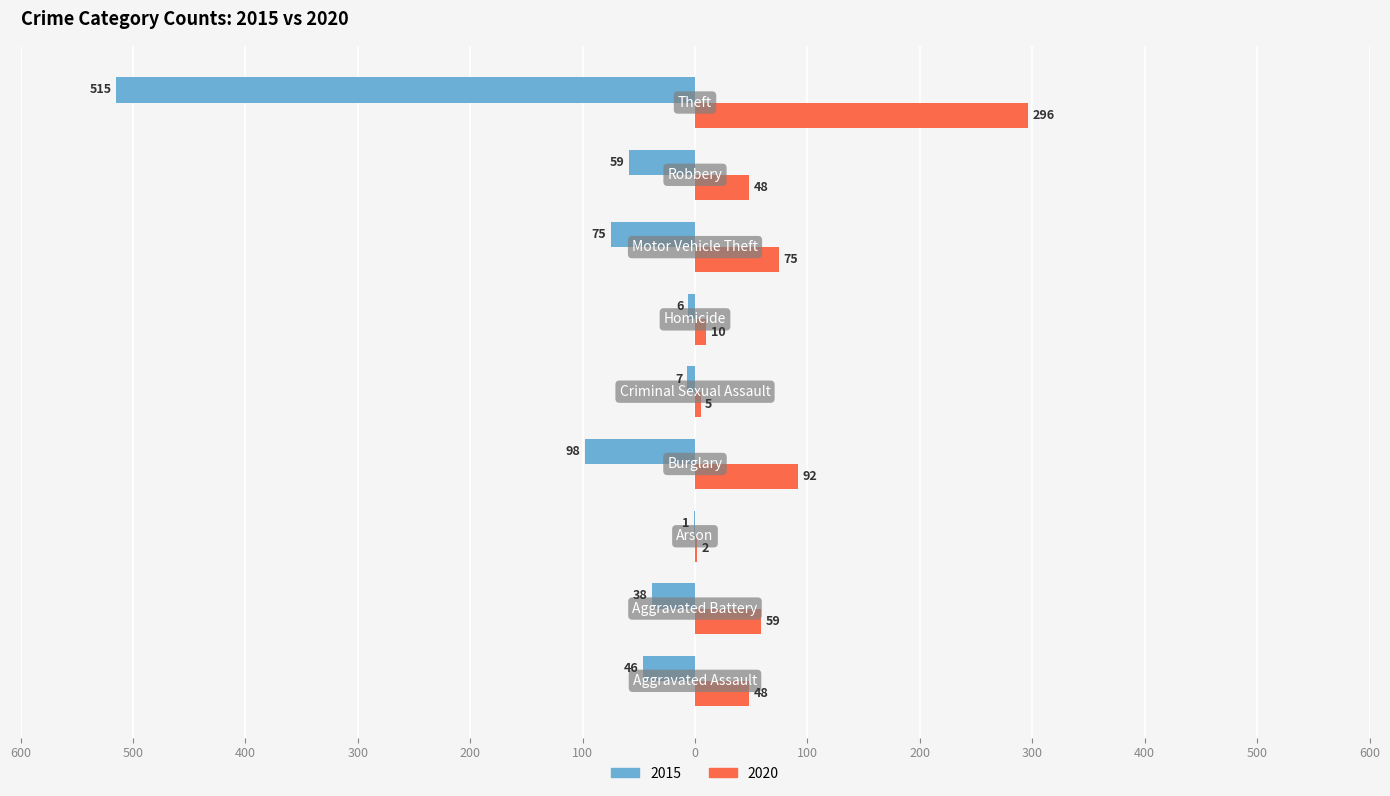

Reading right to left, list all the values displayed in this chart.

2015: Theft=-515	Robbery=-59	Motor Vehicle Theft=-75	Homicide=-6	Criminal Sexual Assault=-7	Burglary=-98	Arson=-1	Aggravated Battery=-38	Aggravated Assault=-46
2020: Theft=296	Robbery=48	Motor Vehicle Theft=75	Homicide=10	Criminal Sexual Assault=5	Burglary=92	Arson=2	Aggravated Battery=59	Aggravated Assault=48